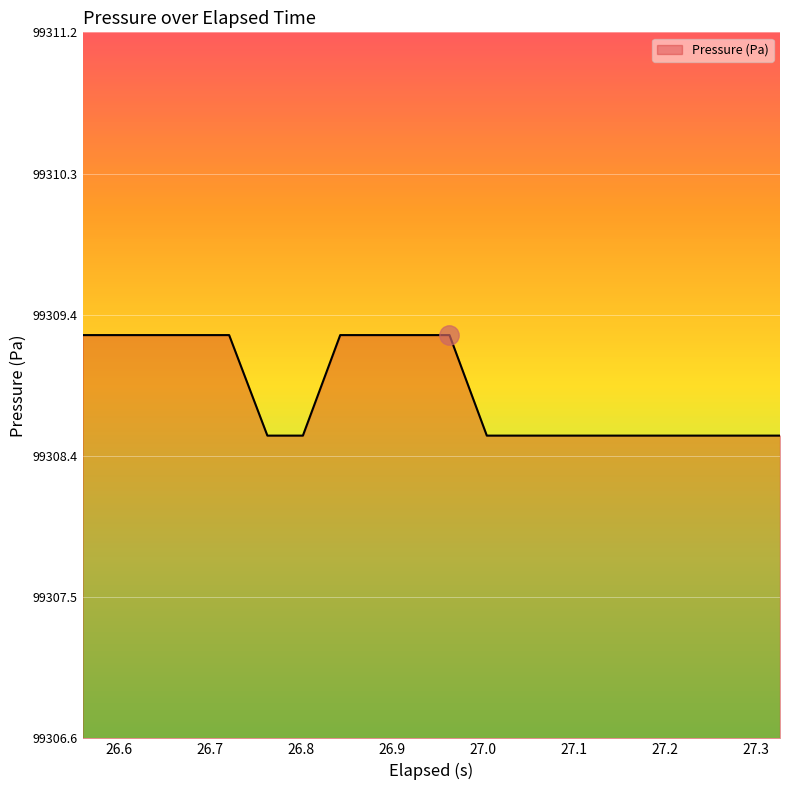

What is the label of the 16th point from the right?

26.9